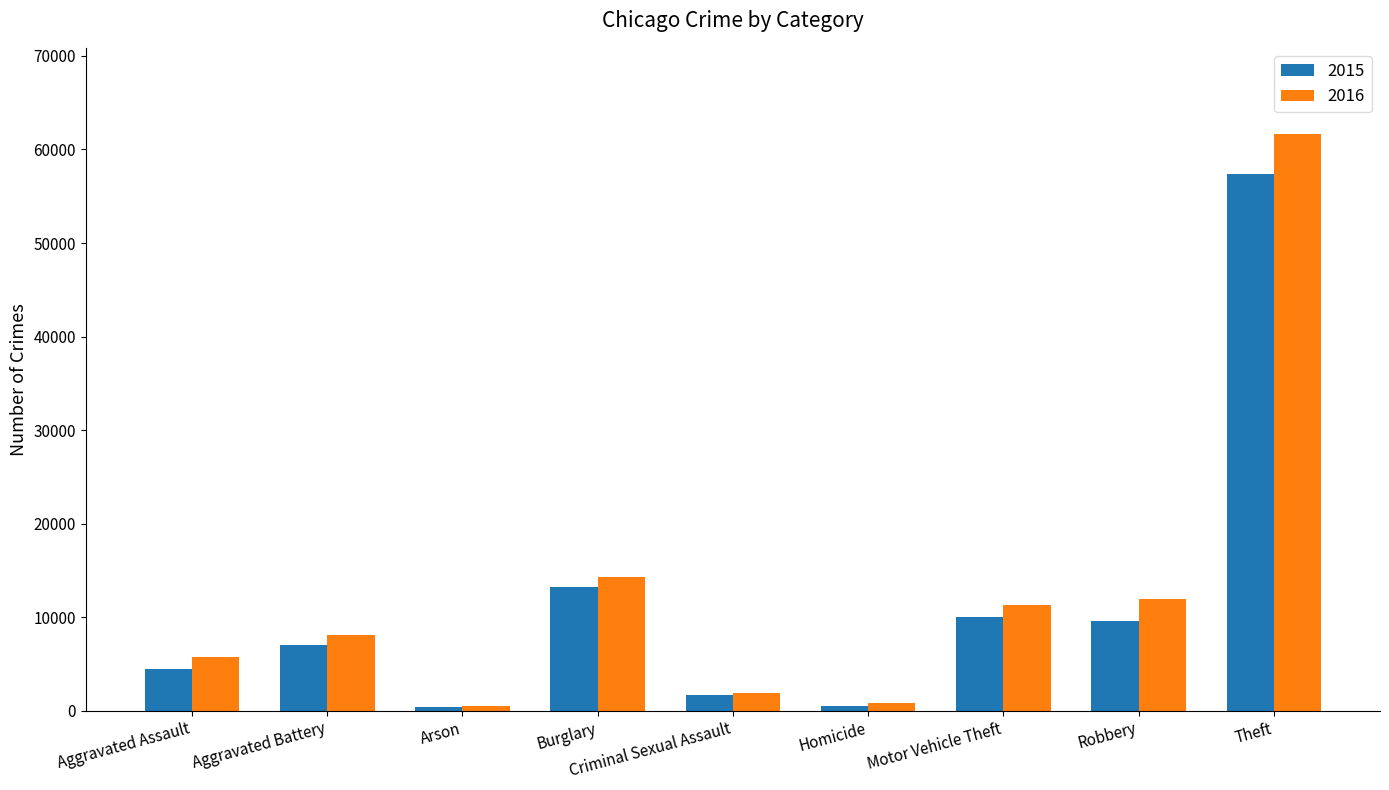

Are the bars horizontal?

No